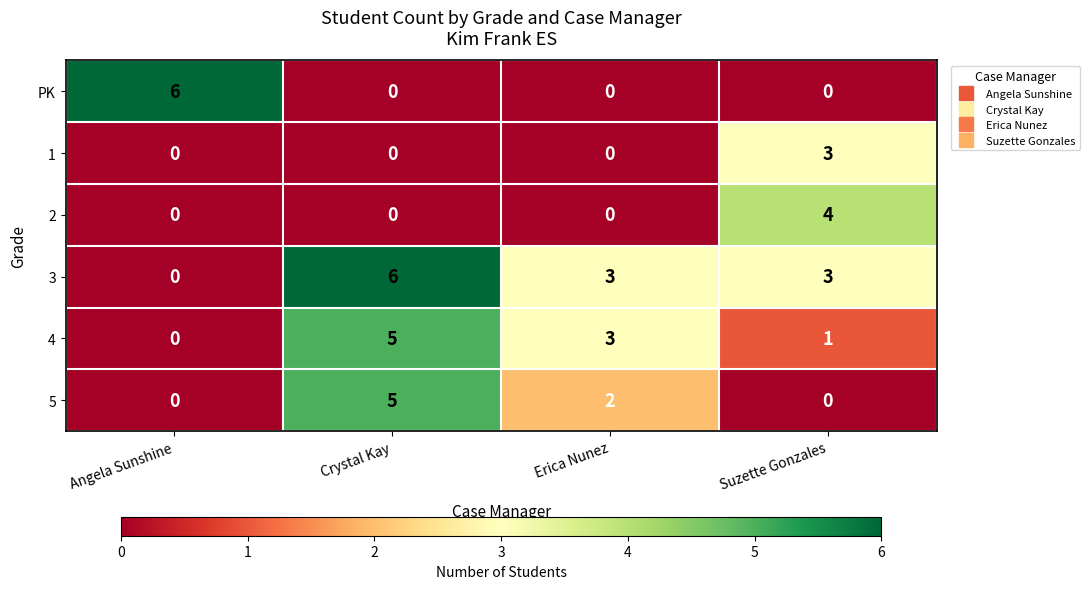

Is it true that 1 equals 3 at Suzette Gonzales?

True